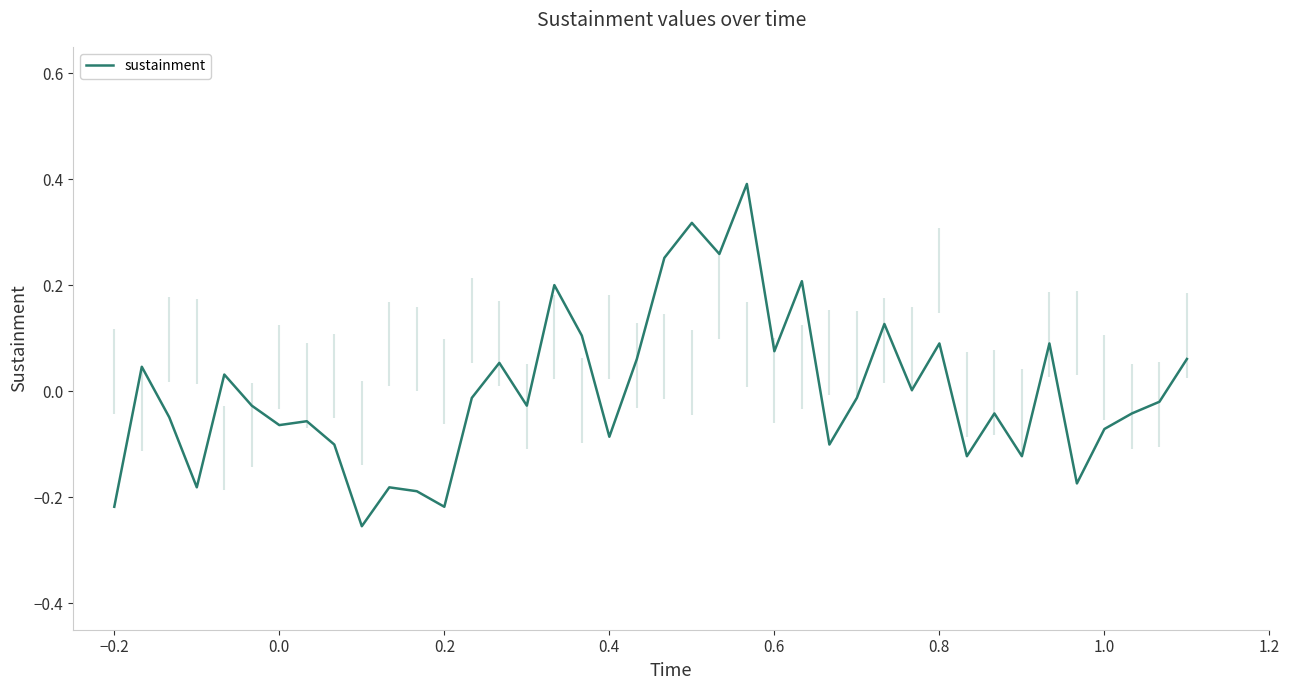

How many values are below 0?

23